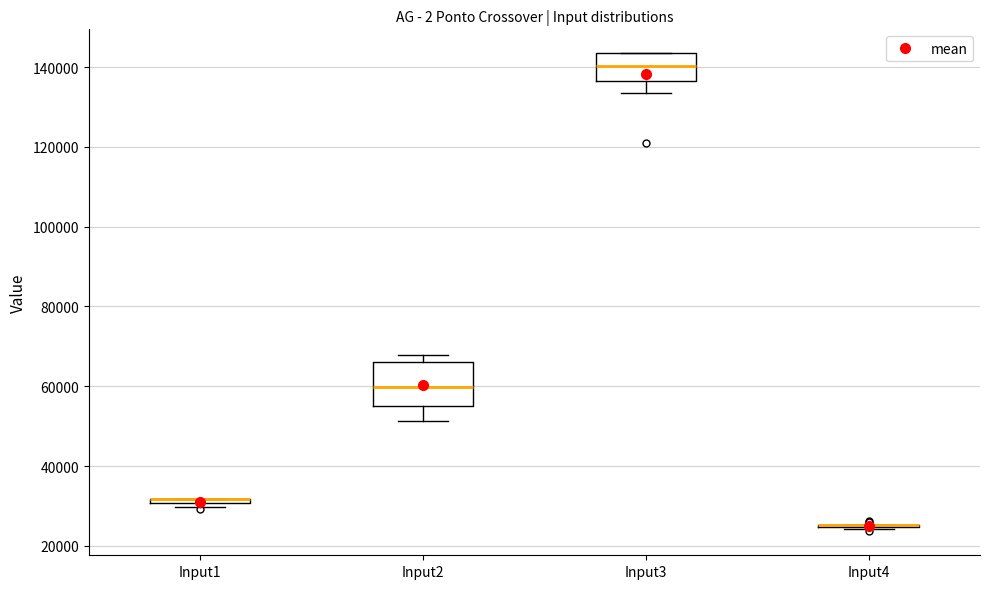

Comparing the boxes themselves (not the whiskers), which one is the tallest?

Input2